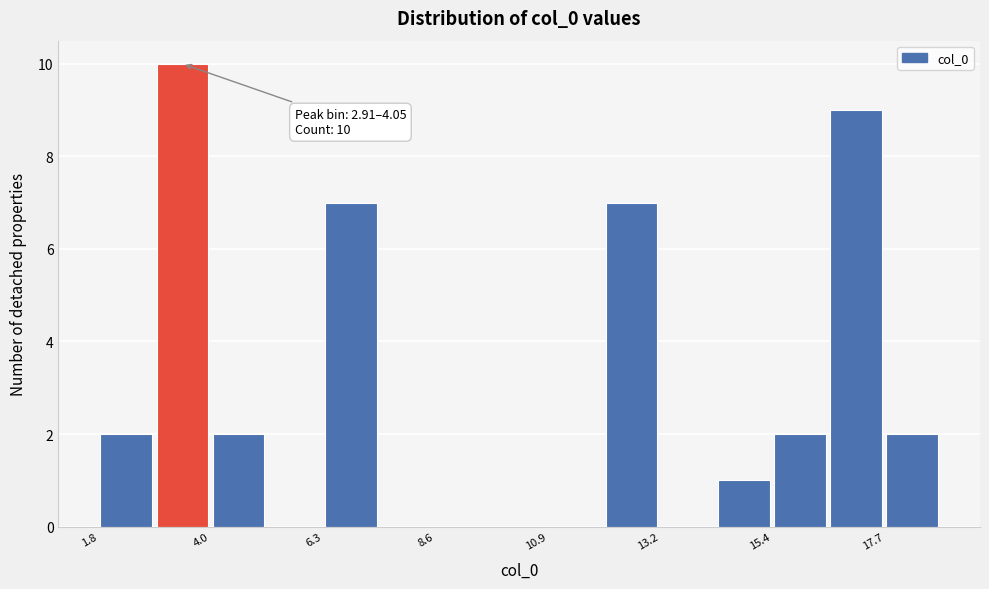

Read against the x-axis, roughly where is the centre of the tallest bar?

3.5